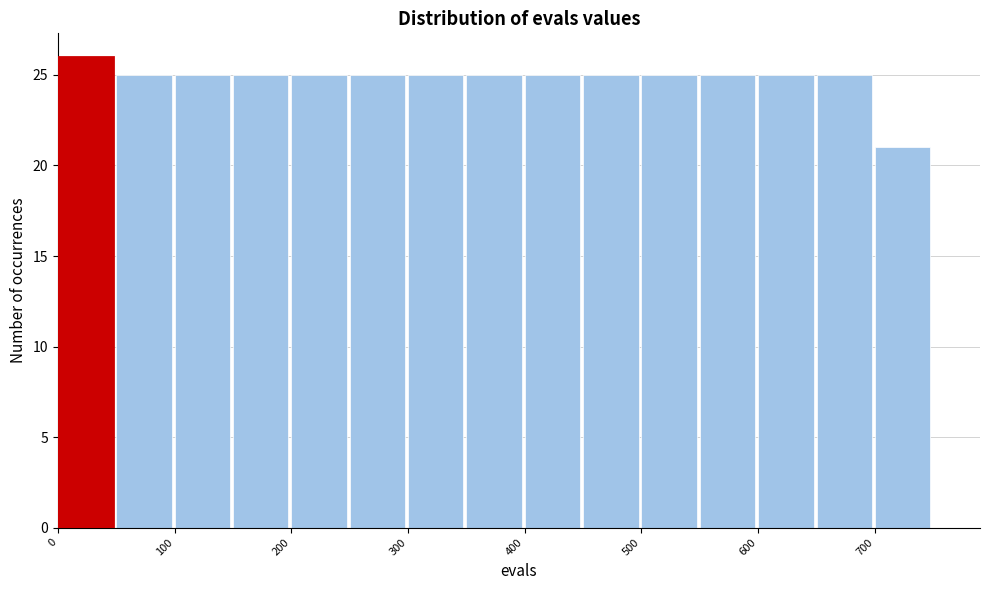

Reading left to right, list every bar in this chart as the range it spans on the x-axis followed by its height. The values are not printed on the chart, so give them approximately, as read against the axis.

0 to 50: 26
50 to 100: 25
100 to 150: 25
150 to 200: 25
200 to 250: 25
250 to 300: 25
300 to 350: 25
350 to 400: 25
400 to 450: 25
450 to 500: 25
500 to 550: 25
550 to 600: 25
600 to 650: 25
650 to 700: 25
700 to 750: 21